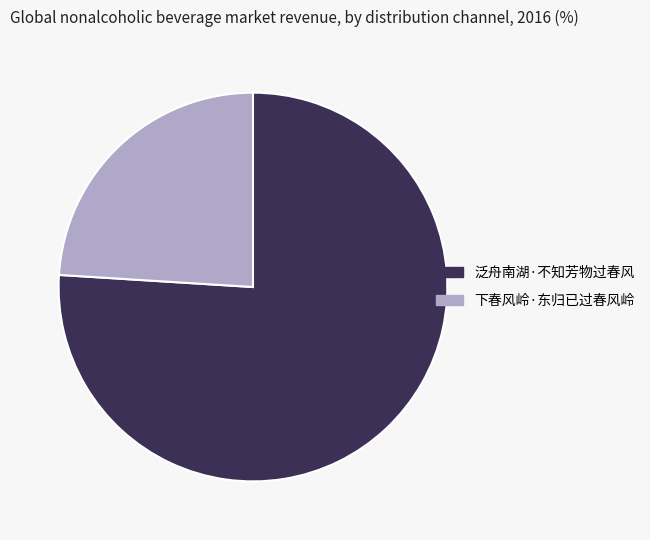

Do 泛舟南湖·不知芳物过春风 and 下春风岭·东归已过春风岭 together represent more than half of the pie?

Yes